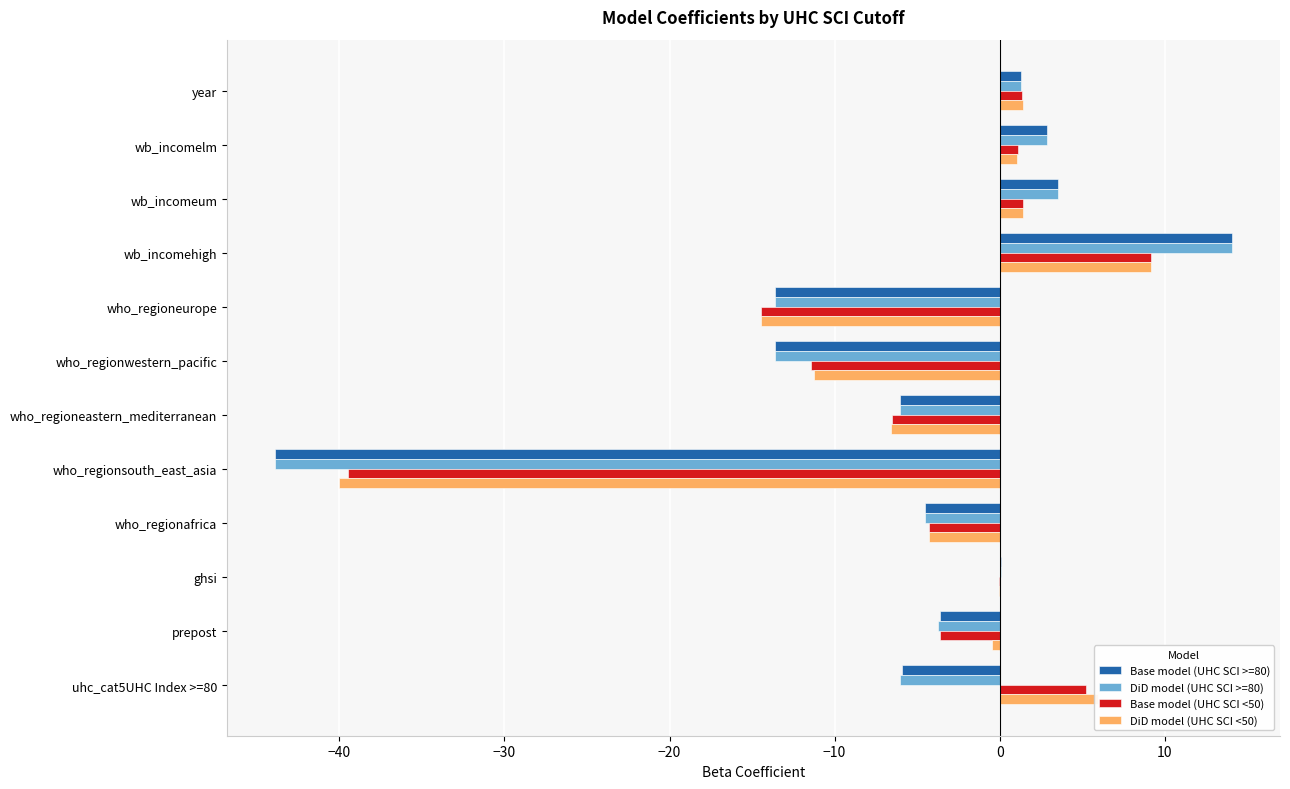

Which category has the highest value in the DiD model (UHC SCI <50) series?

wb_incomehigh